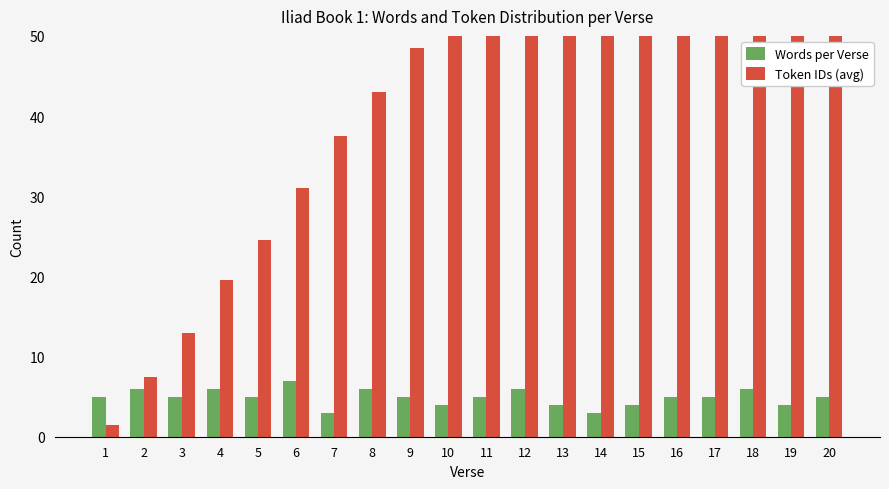

Rank the categories by Words per Verse value from lowest to highest.

7, 14, 10, 13, 15, 19, 1, 3, 5, 9, 11, 16, 17, 20, 2, 4, 8, 12, 18, 6